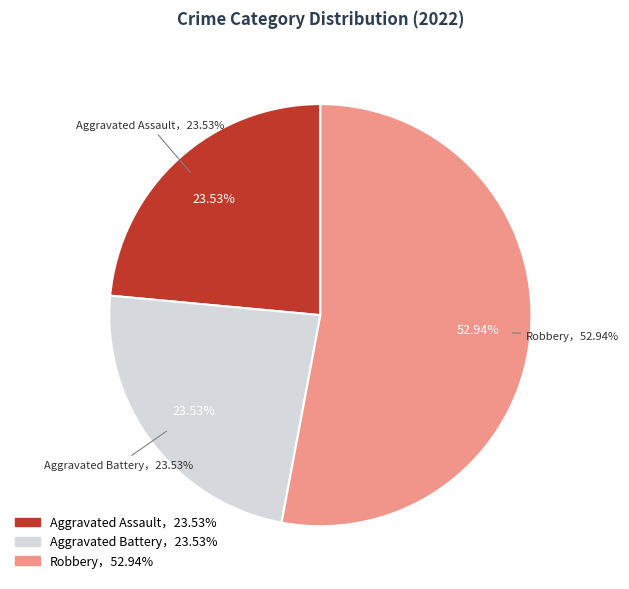

What is the total percentage of Robbery and Aggravated Battery?

76.5%